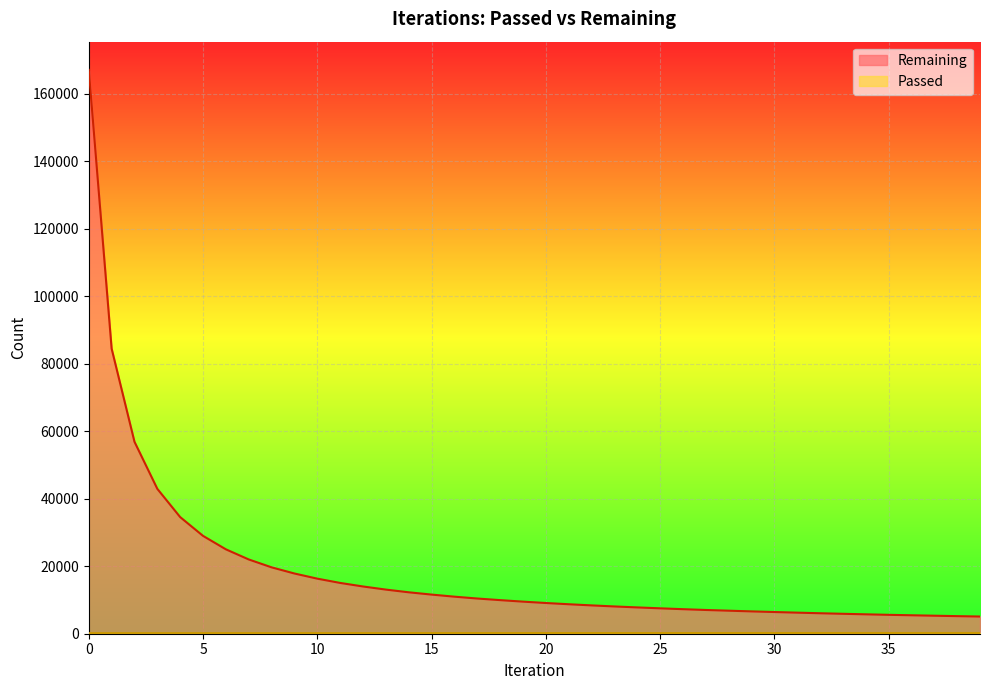

Which series has the widest spread of values?

Remaining